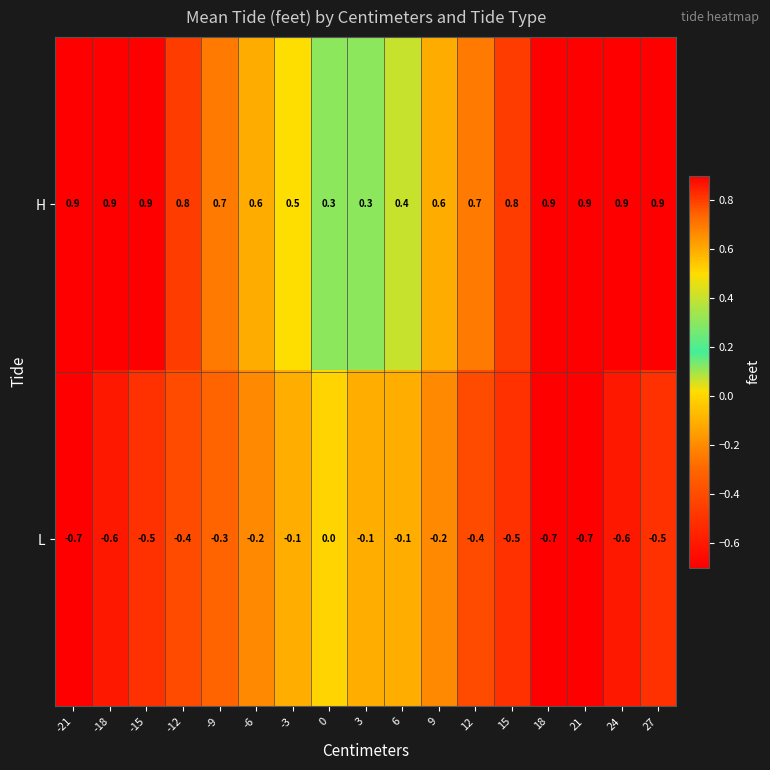

Which series has the largest range (max minus min)?

L